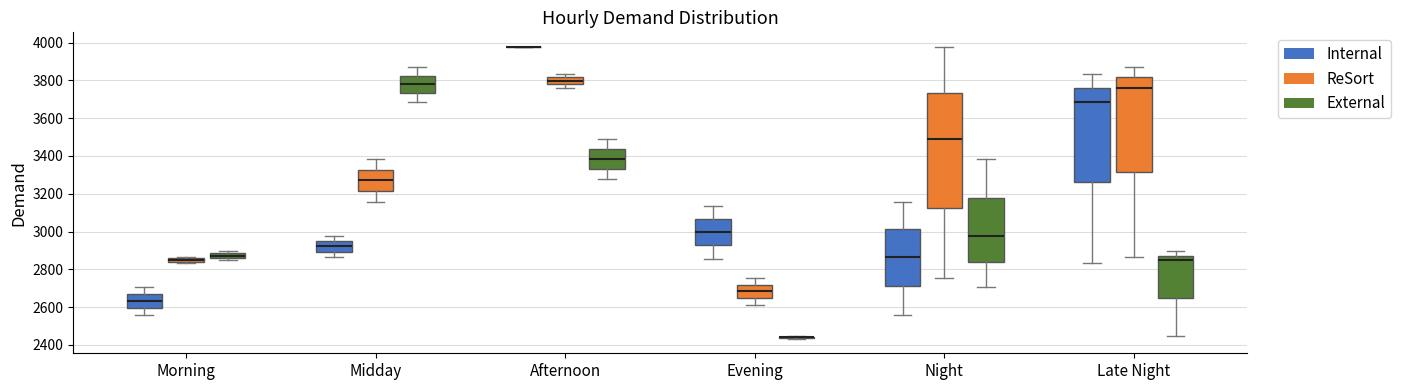

Comparing the boxes themselves (not the whiskers), which one is the tallest?

Night (ReSort)